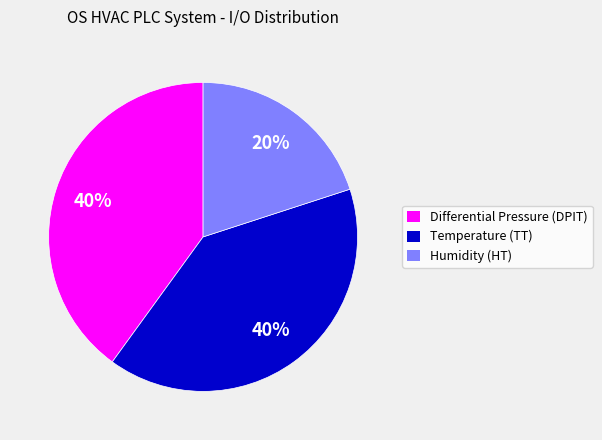

To the nearest percent, what is the average slice percentage?

33%